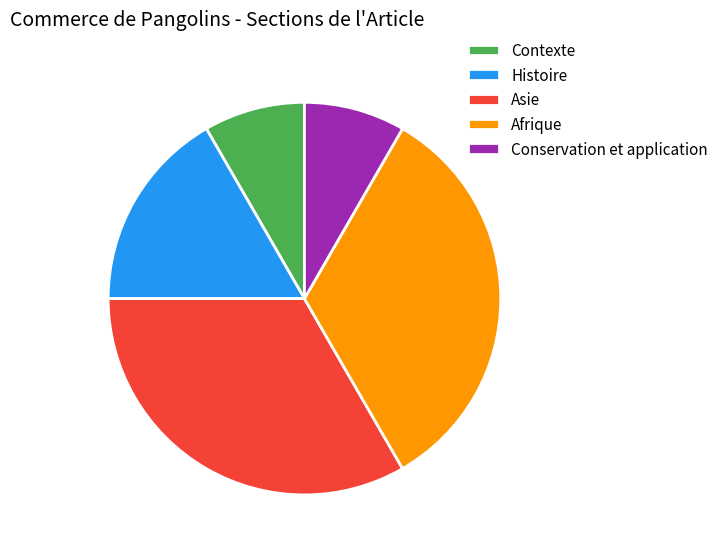

The Asie slice represents 33% of the pie. True or false?

True